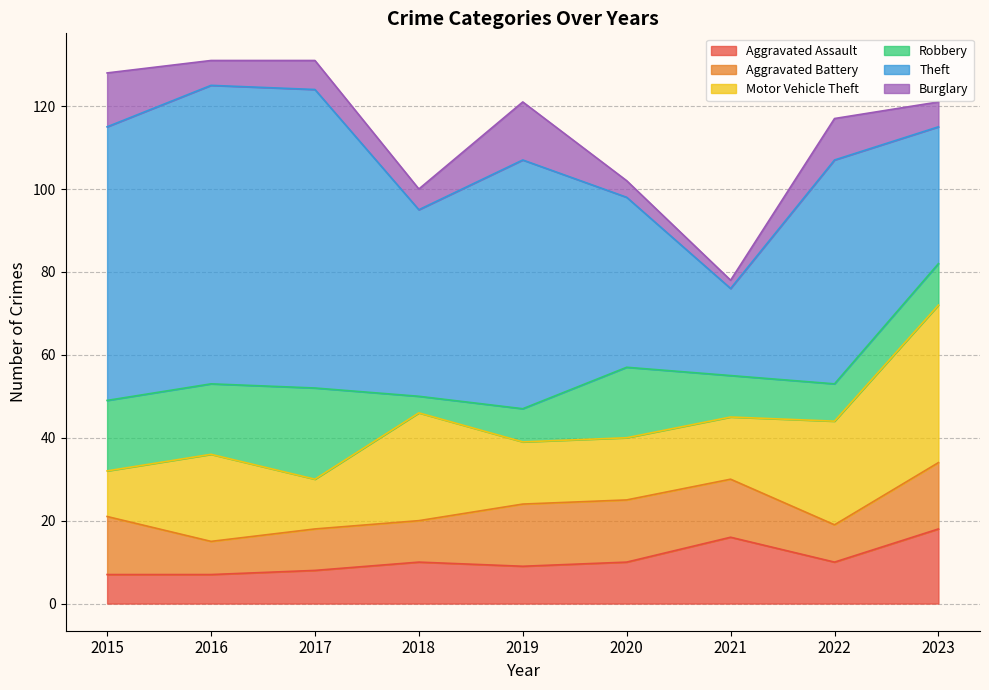

What is the spread (max minus min) of values at 2023?

32